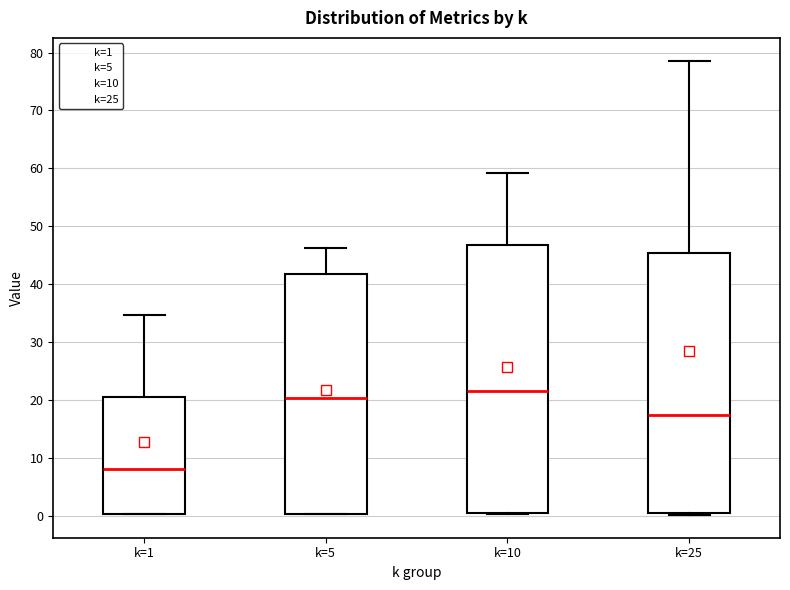

Reading left to right, transcribe this box plot: for each box, give where its median line is, the range the box spans, and where its two whiskers end, as read against the y-axis. The values are not printed on the chart, so give them approximately, as read against the axis.

k=1: median 8, box 0 to 21, whiskers 0 to 35
k=5: median 20, box 0 to 42, whiskers 0 to 46
k=10: median 22, box 0 to 47, whiskers 0 to 59
k=25: median 17, box 1 to 45, whiskers 0 to 79